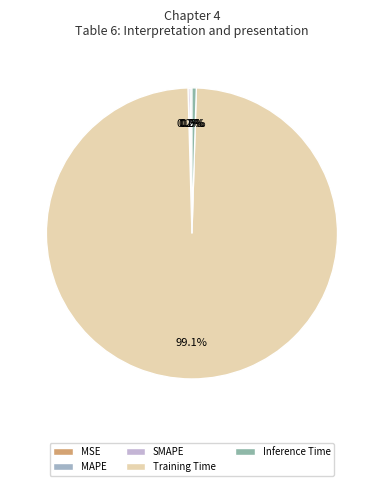

To the nearest percent, what is the difference between the largest and smallest slice percentages?

99%